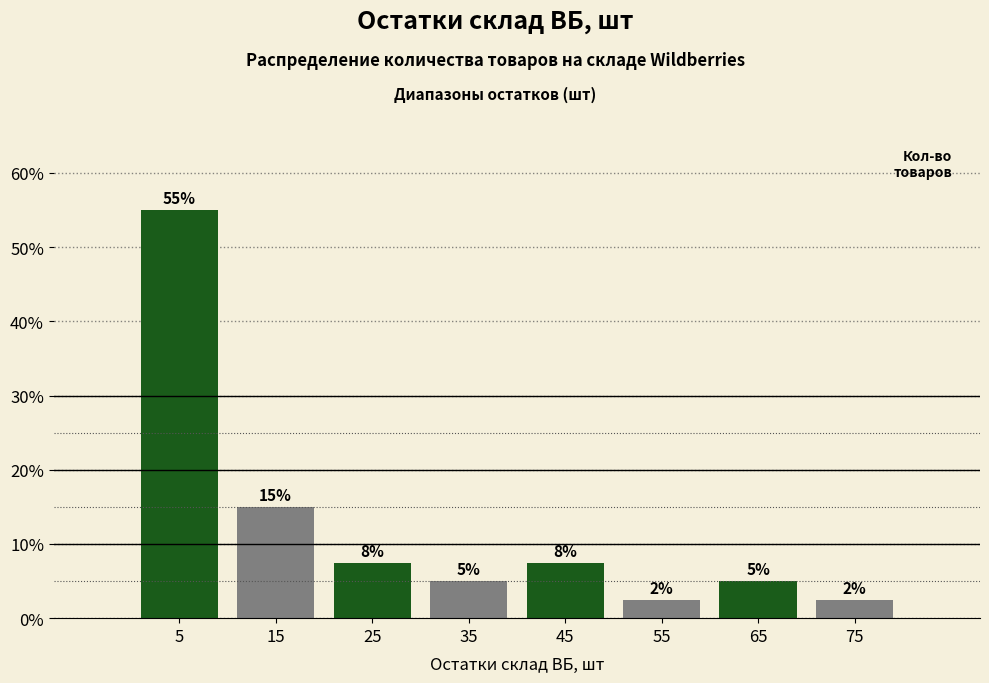

Over which range of the x-axis is the bar tallest?

0 to 10